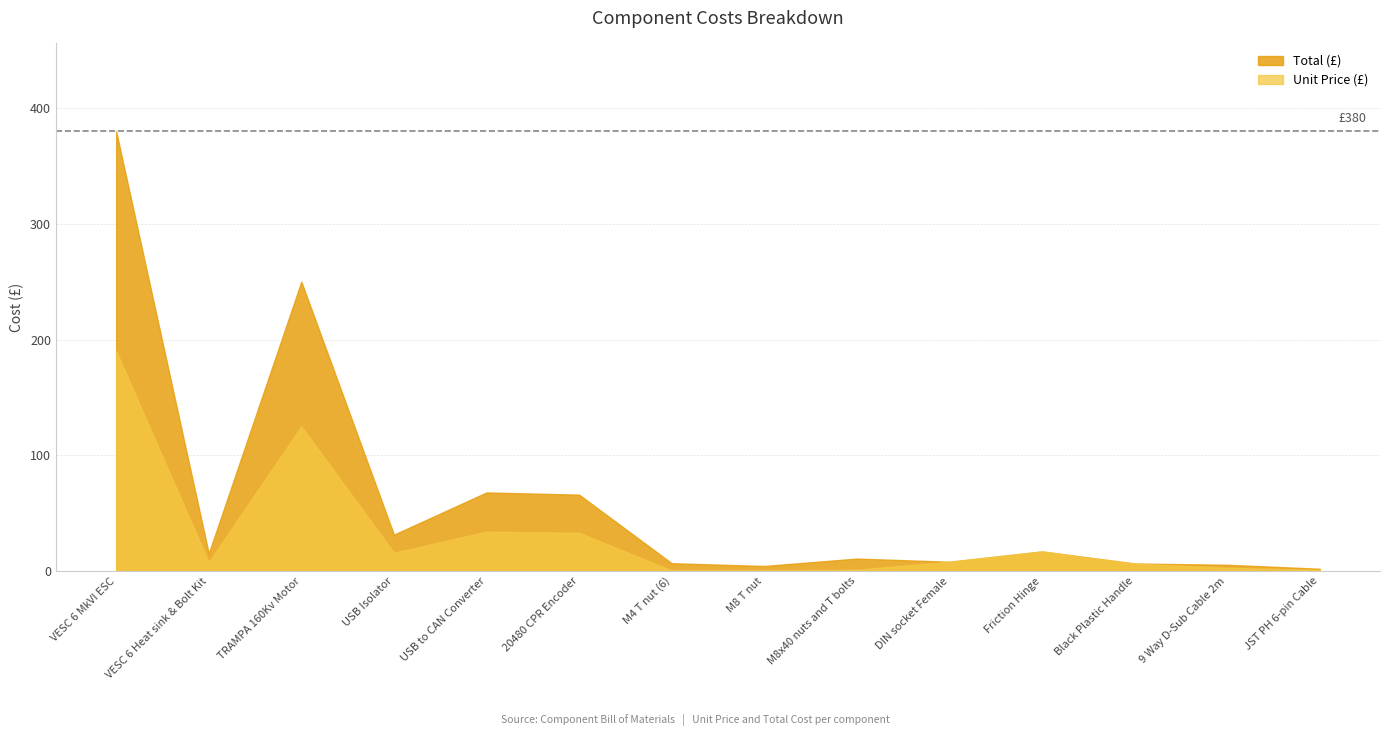

What is the average value of the Unit Price (£) series?

31.5